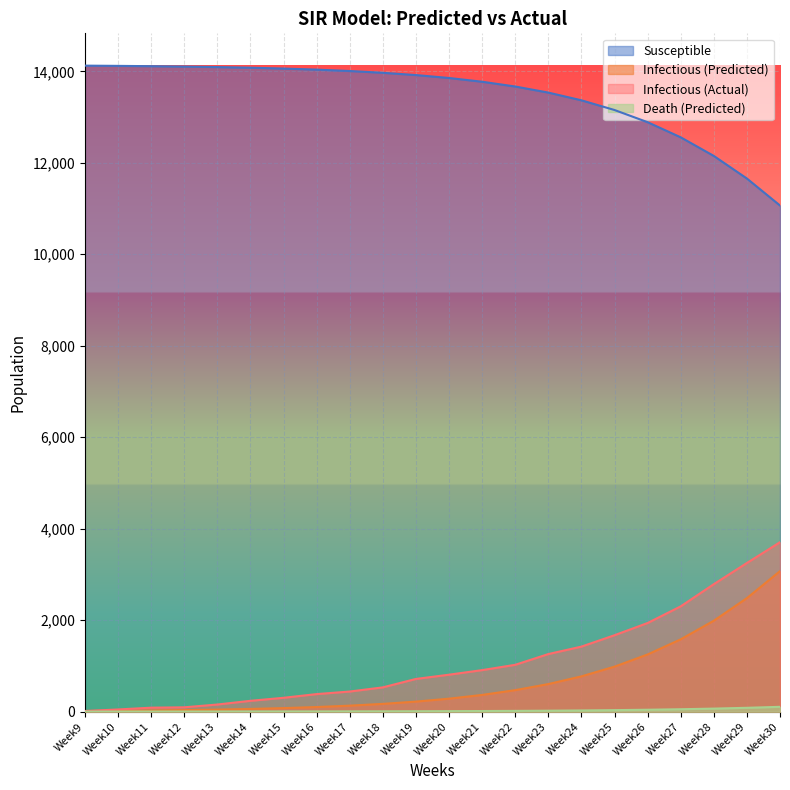

What is the difference between the maximum and second lowest values in the Death (Predicted) series?

102.8